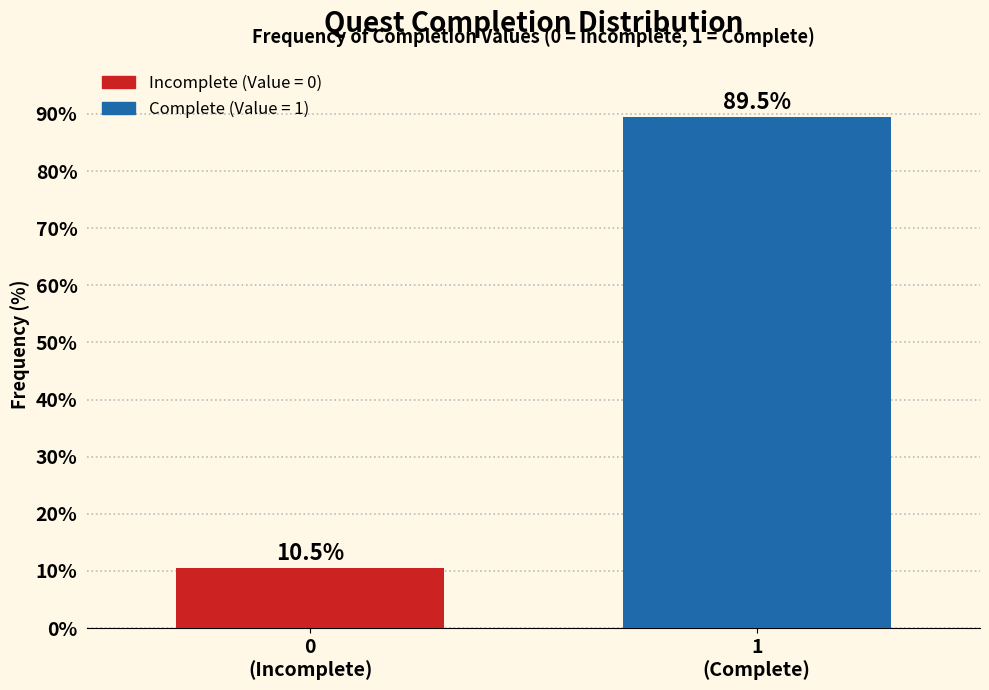

Reading left to right, transcribe all the data shown in this chart.

10.5	89.5